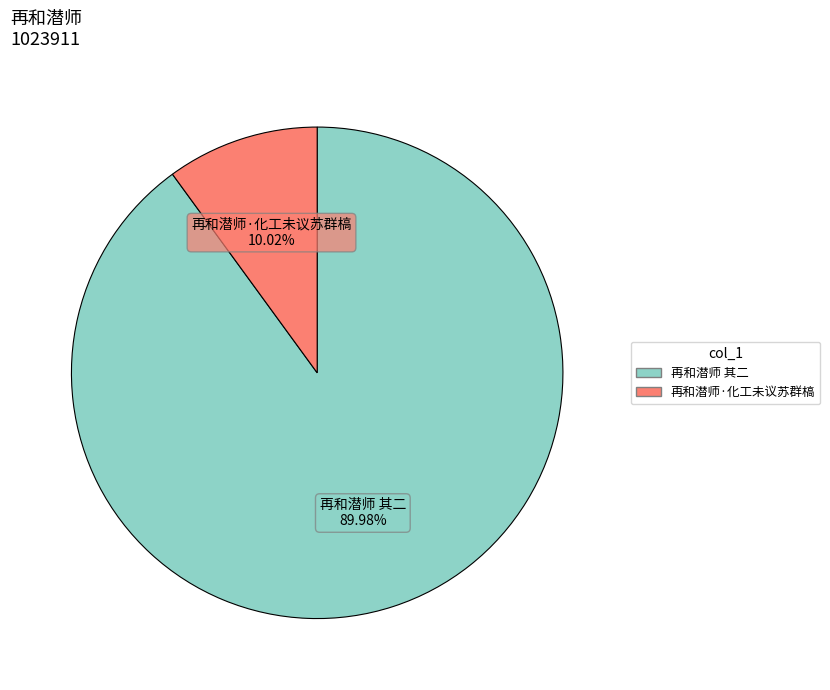

Does 再和潜师·化工未议苏群槁 account for over 50% of the chart?

No